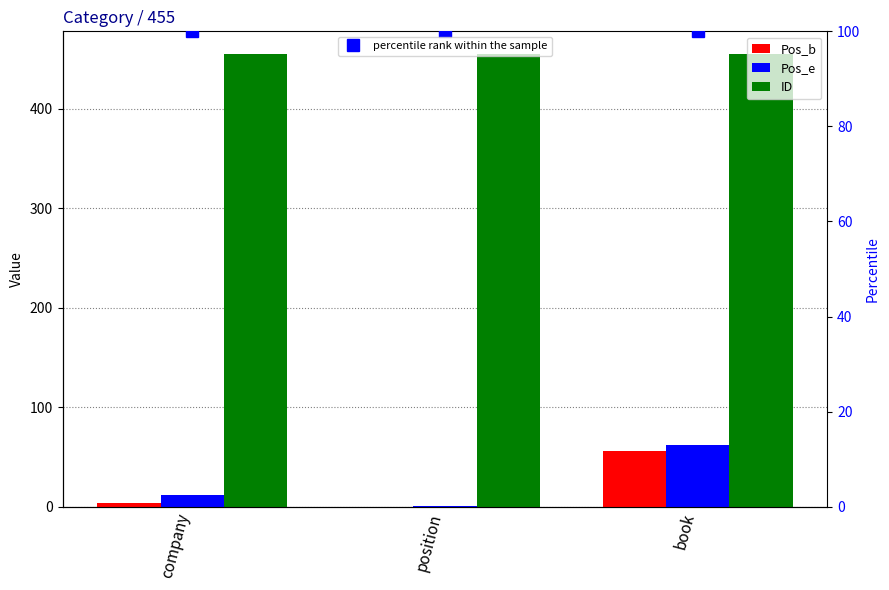

What are all the series names shown in the legend?

Pos_b, Pos_e, ID, percentile rank within the sample